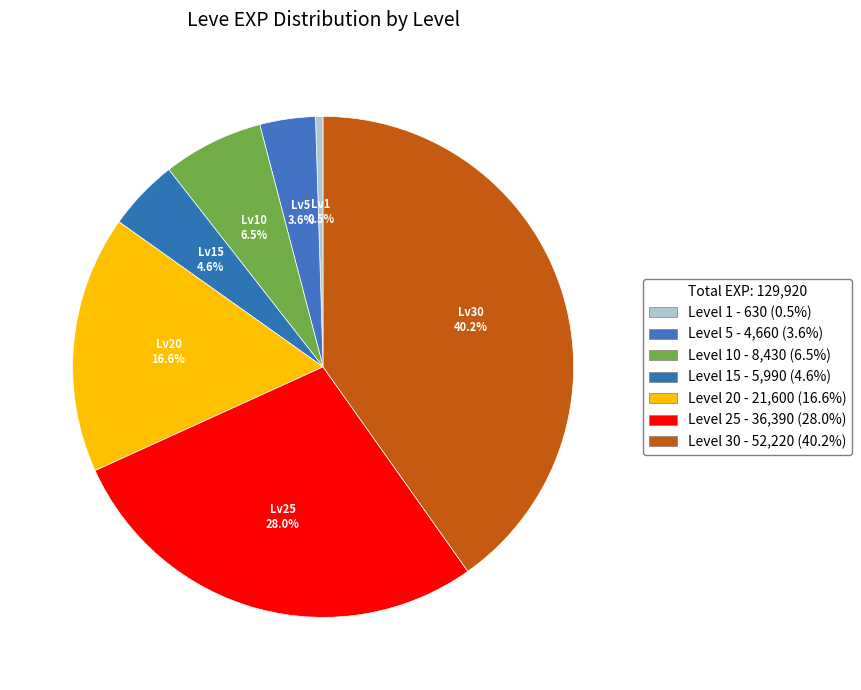

How many slices are in this pie chart?

7